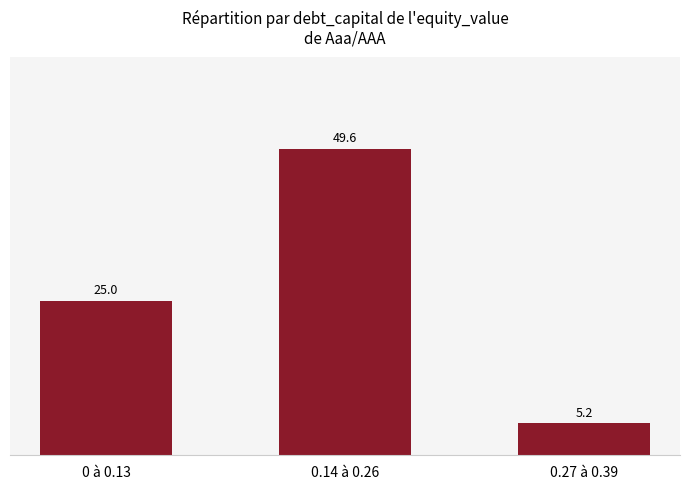

What is the value of the 2nd bar from the left?

49.6